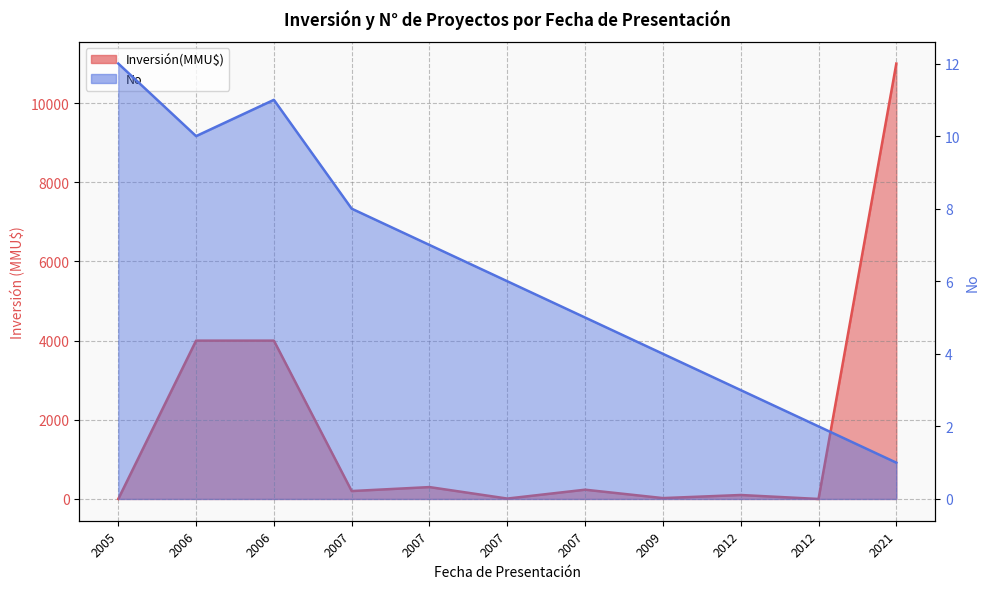

Reading right to left, what are all the values shown in this chart?

Inversión(MMU$): 11000	0	100	22	234	10	300	200	4000	4000	0
No: 1	2	3	4	5	6	7	8	11	10	12